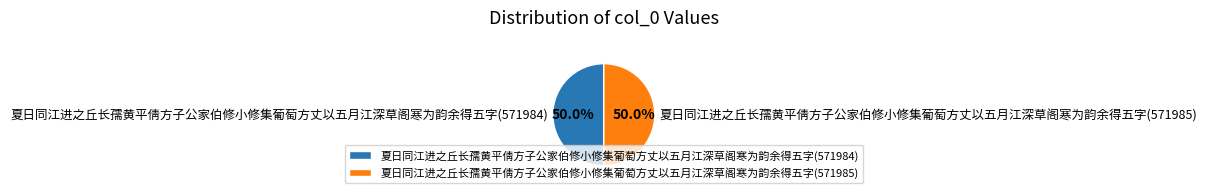

Is the sum of 夏日同江进之丘长孺黄平倩方子公家伯修小修集葡萄方丈以五月江深草阁寒为韵余得五字(571985) and 夏日同江进之丘长孺黄平倩方子公家伯修小修集葡萄方丈以五月江深草阁寒为韵余得五字(571984) greater than half?

Yes